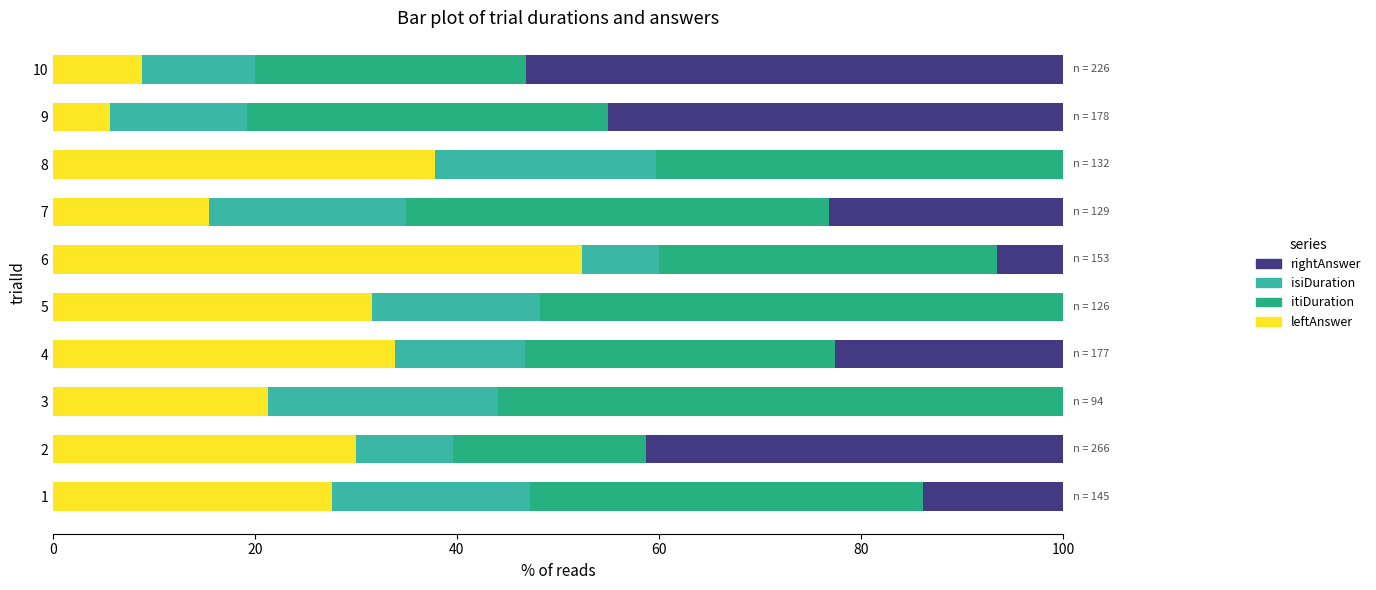

What is the total value across all series at 9?

100.0